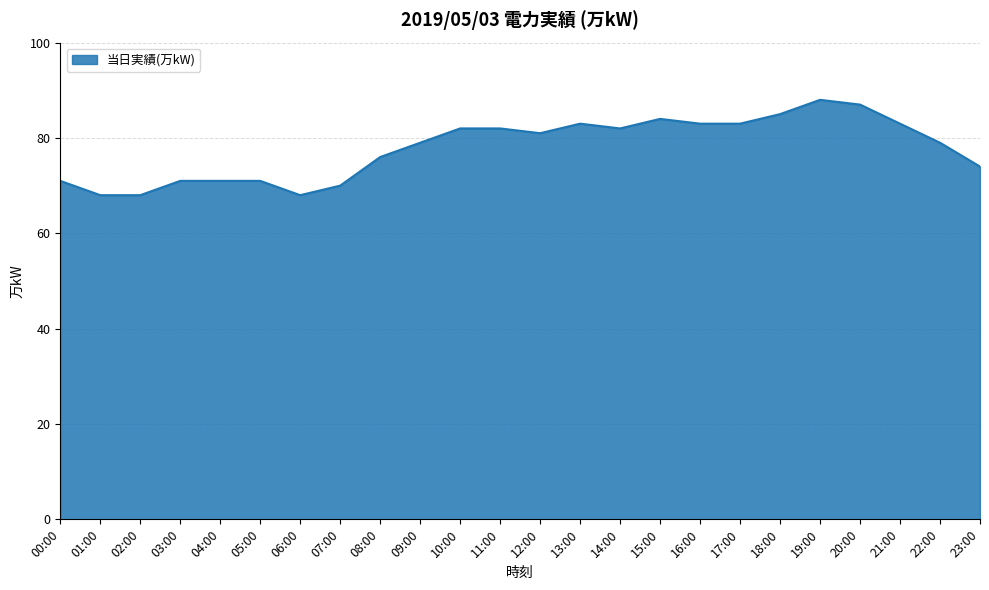

Which has a higher value, 21:00 or 02:00?

21:00